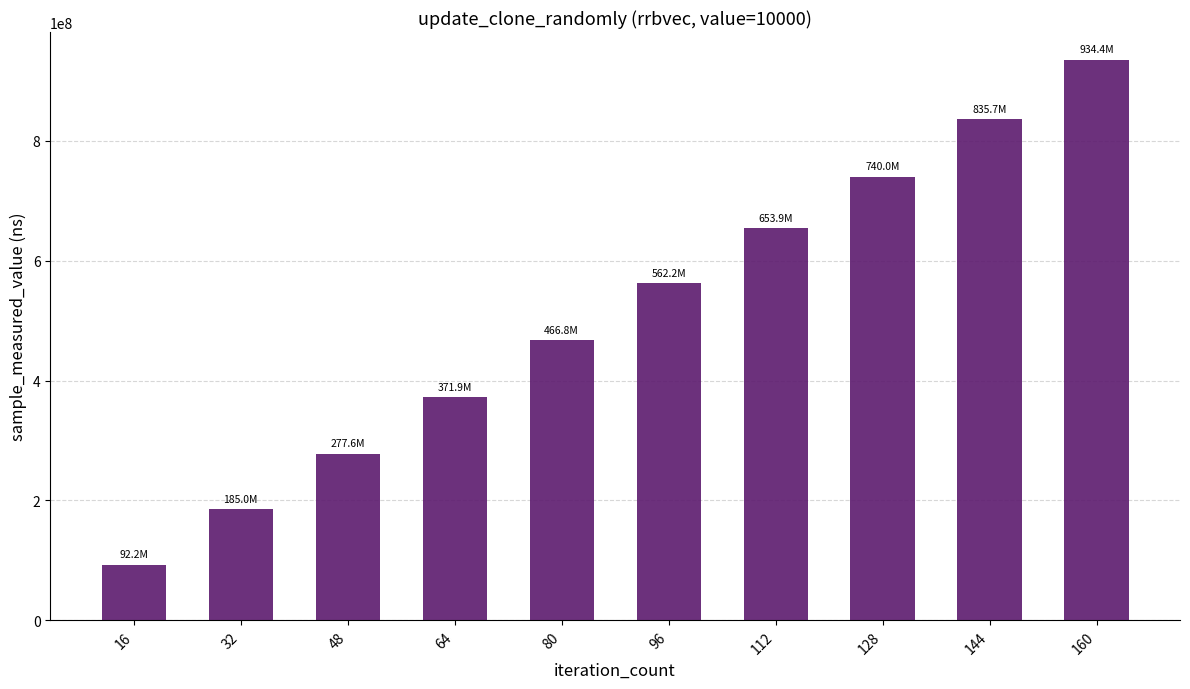

Rank the categories by value from highest to lowest.

160, 144, 128, 112, 96, 80, 64, 48, 32, 16